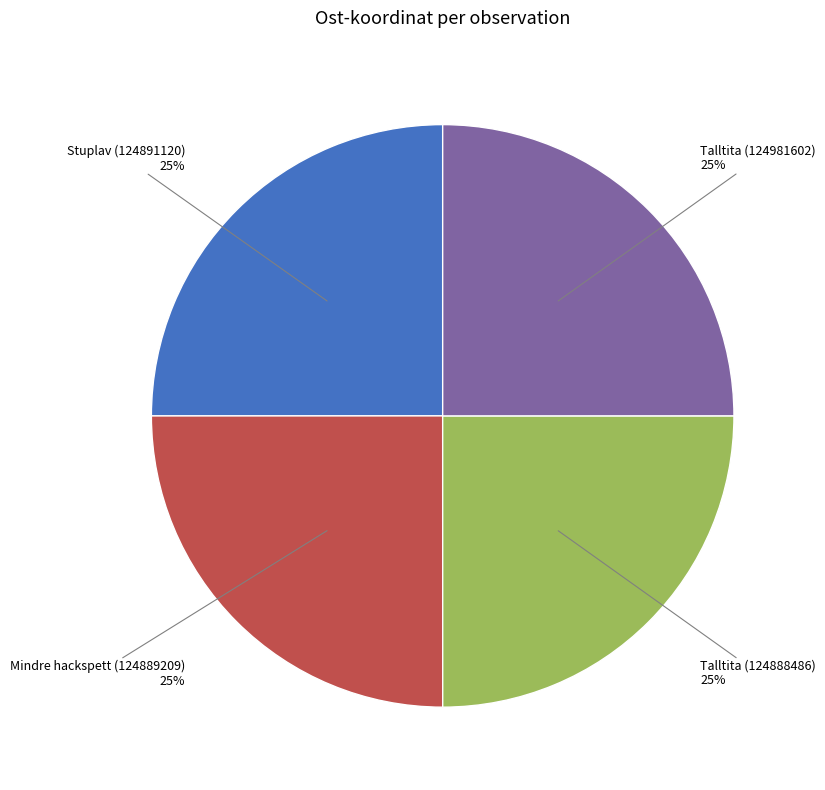

True or false: Talltita (124981602) accounts for 19% of the total.

False